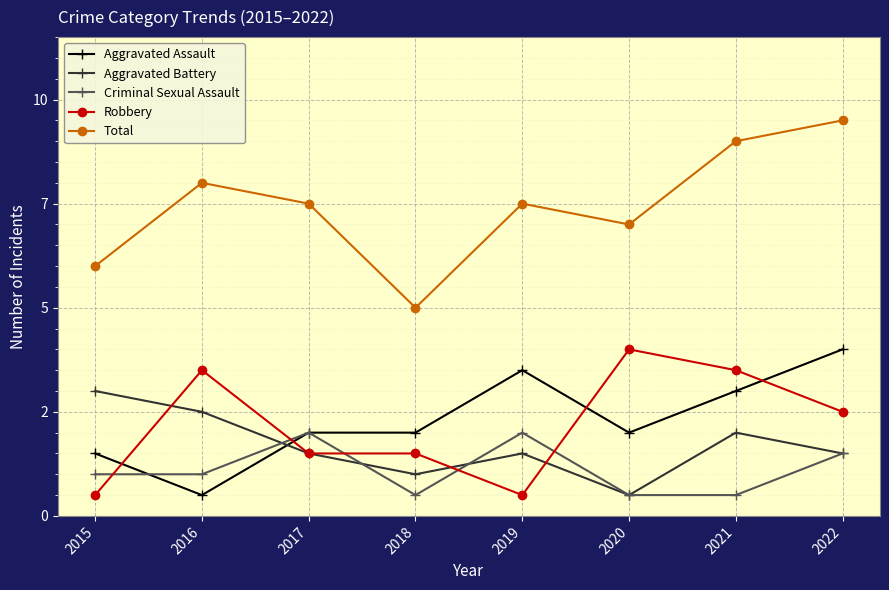

Which series has the largest range (max minus min)?

Total